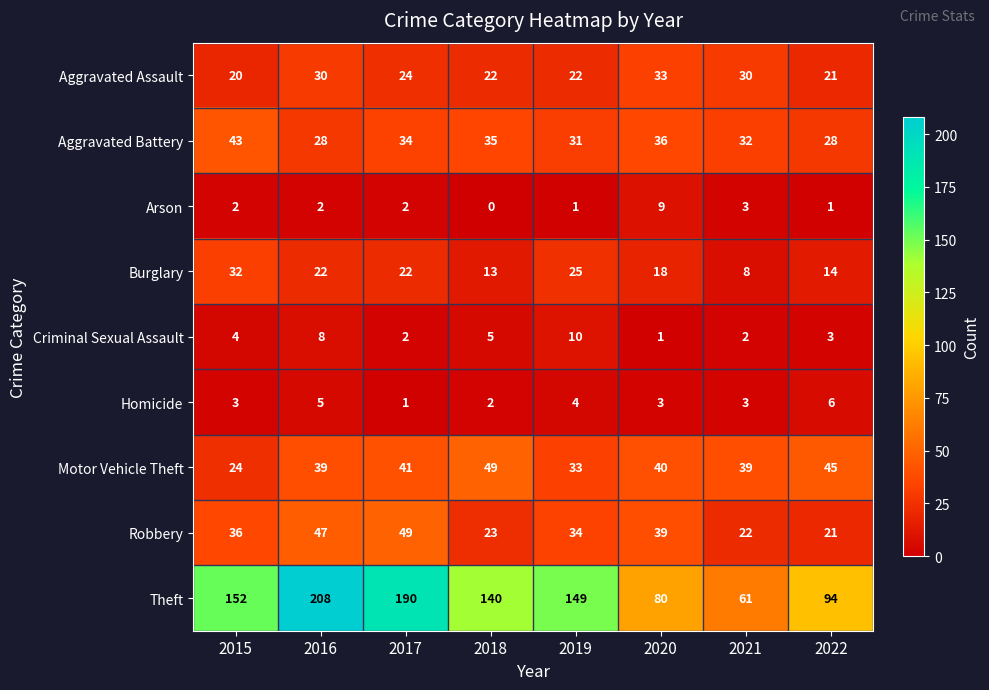

At which category is the sum across all series the highest?

2016